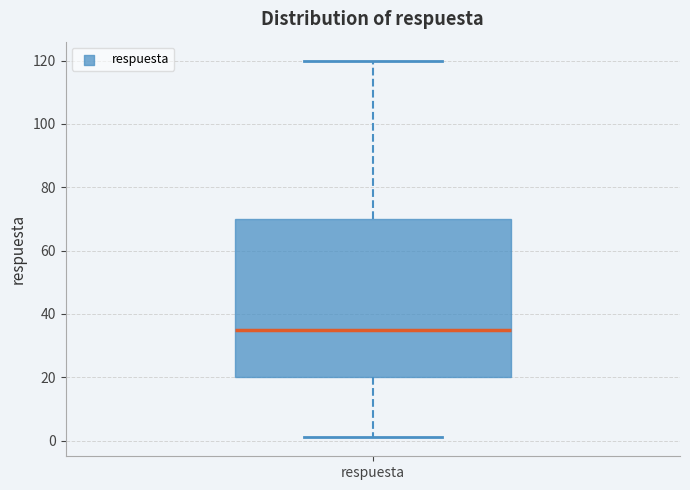

Transcribe this box plot: give where the median line is, the range the box spans, and where the two whiskers end, as read against the y-axis. The values are not printed on the chart, so give them approximately, as read against the axis.

median 36, box 20 to 70, whiskers 2 to 120